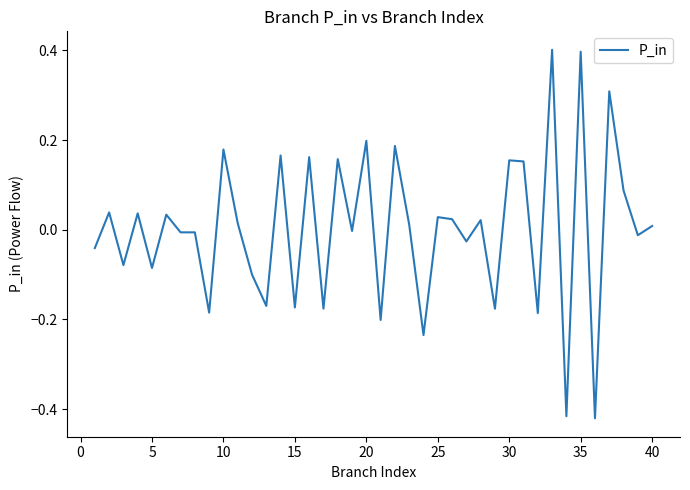

What is the maximum value shown in the chart?

0.4